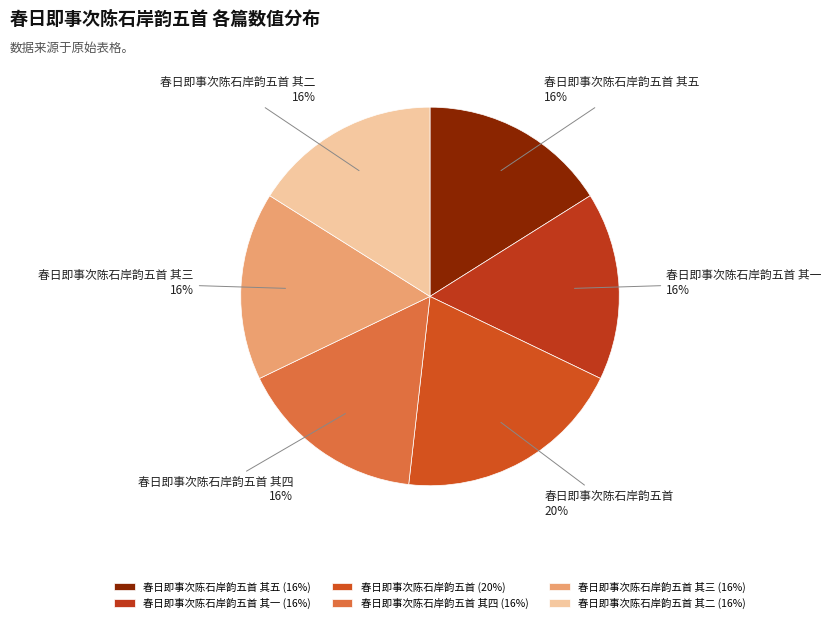

Does 春日即事次陈石岸韵五首 其五 represent more than half of the total?

No